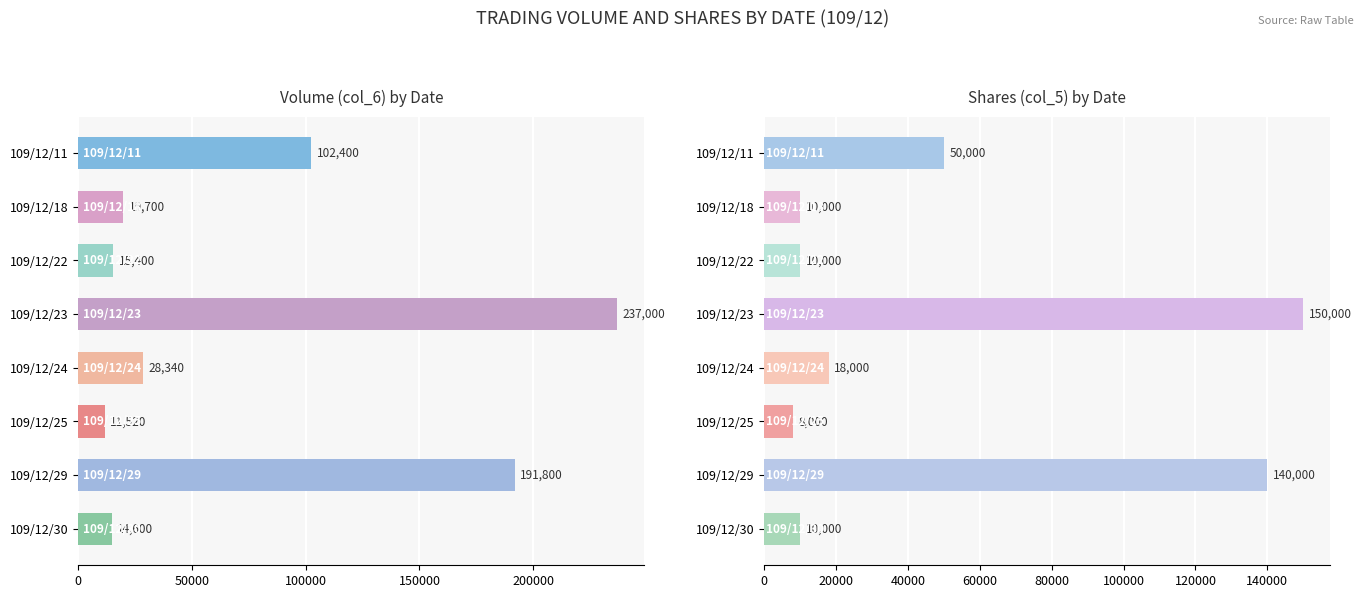

What is the value of the Shares (col_5) bar at the 3rd from the left?

10000